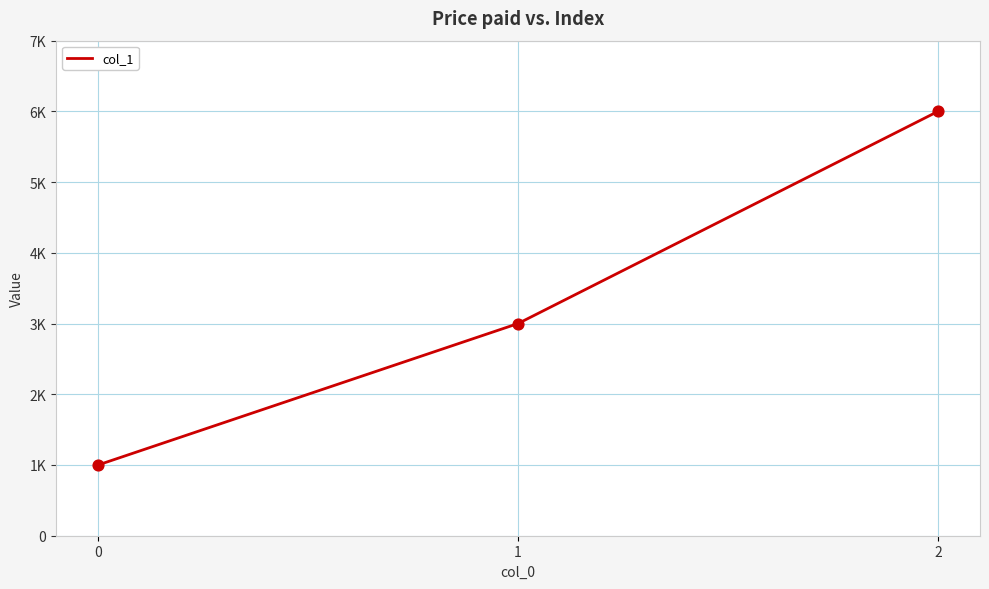

Is this an area chart (filled region under the line)?

No